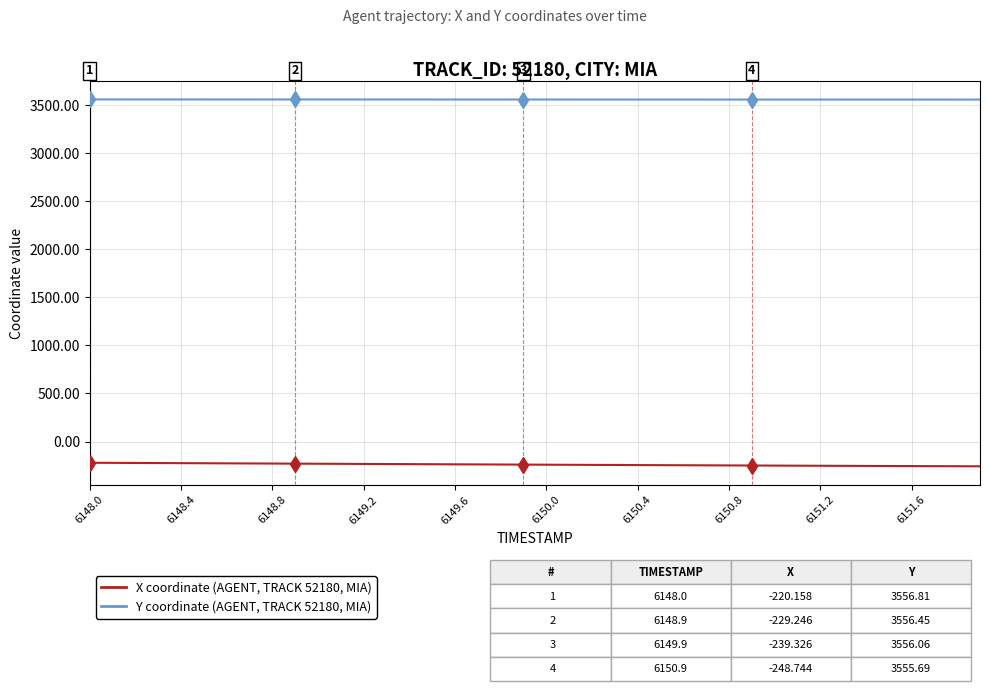

What is the smallest value displayed?

-257.0